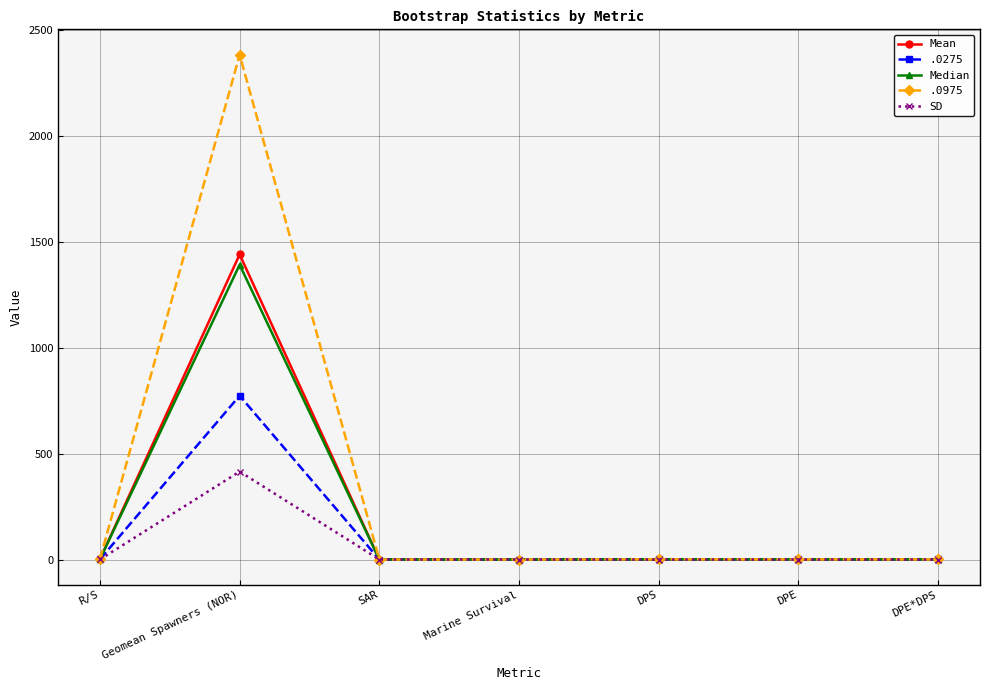

Does the chart display data point markers on the line(s)?

Yes